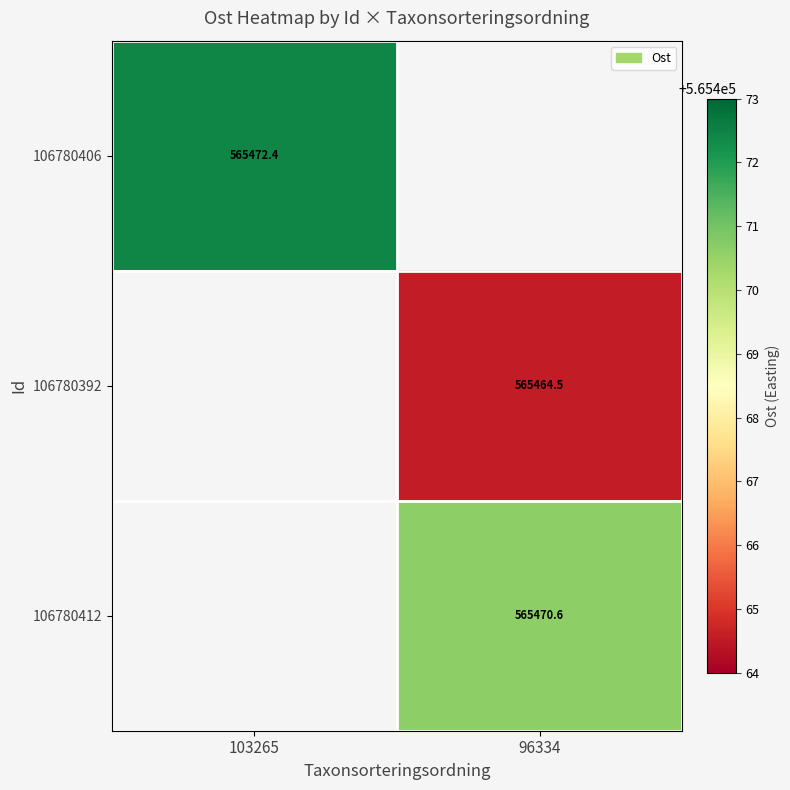

Is the value of 106780412 at 96334 greater than the value of 106780406 at 103265?

No